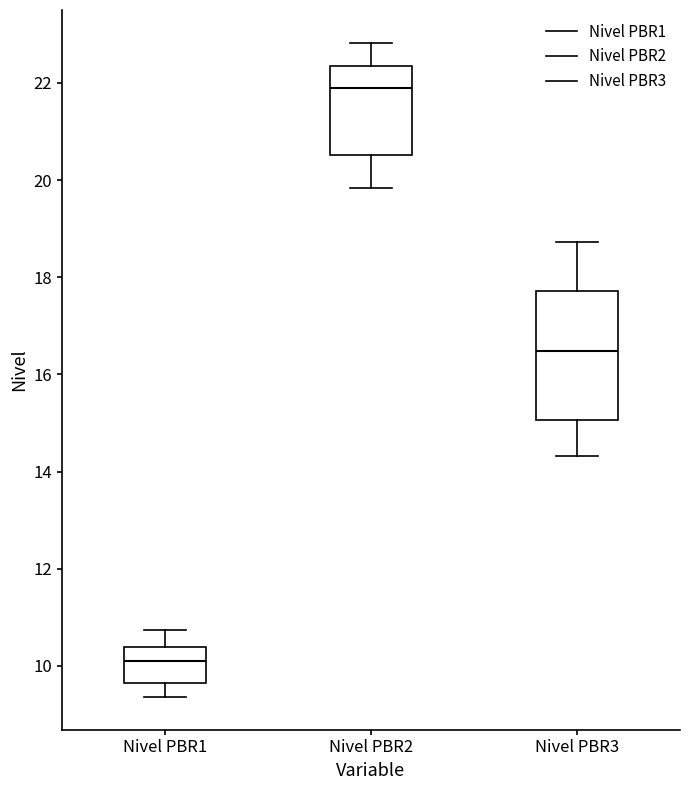

Reading left to right, read every box against the y-axis: the position of its median line, the range the box covers, and the ends of its whiskers. The values are not printed on the chart, so give them approximately, as read against the axis.

Nivel PBR1: median 10.0, box 9.6 to 10.4, whiskers 9.4 to 10.8
Nivel PBR2: median 21.8, box 20.6 to 22.4, whiskers 19.8 to 22.8
Nivel PBR3: median 16.4, box 15.0 to 17.8, whiskers 14.4 to 18.8